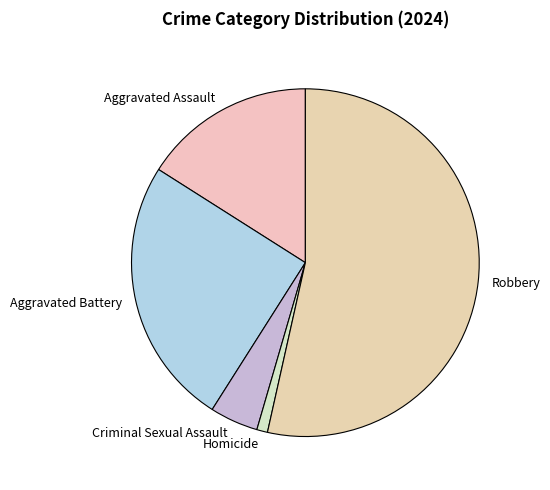

How many segments does this pie chart have?

5